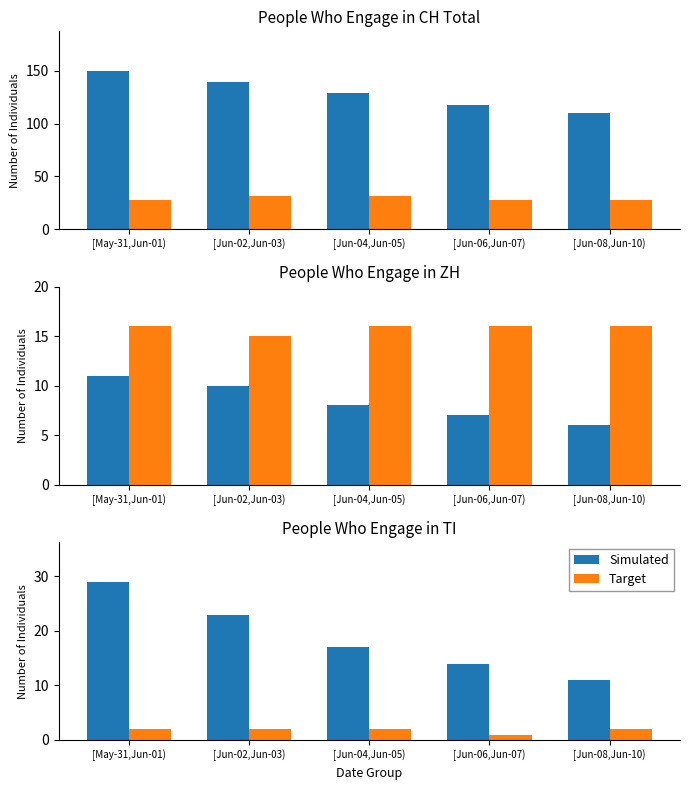

How many series are shown in this chart?

2